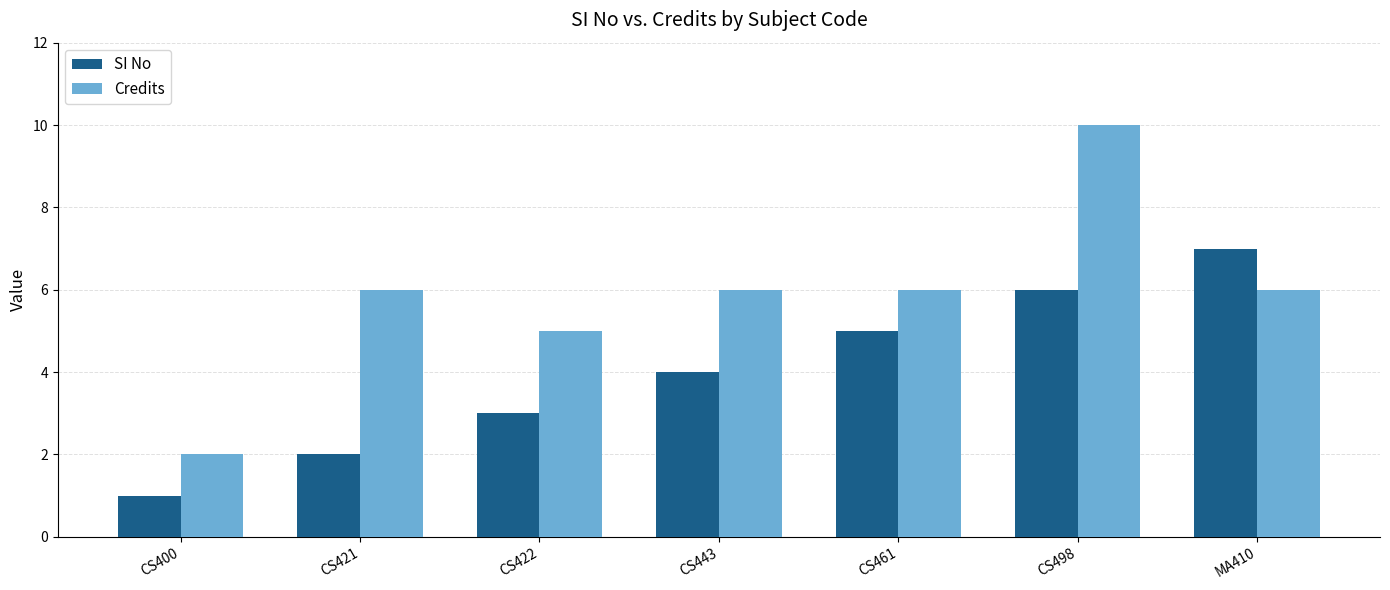

Which category has the lowest value in the Credits series?

CS400